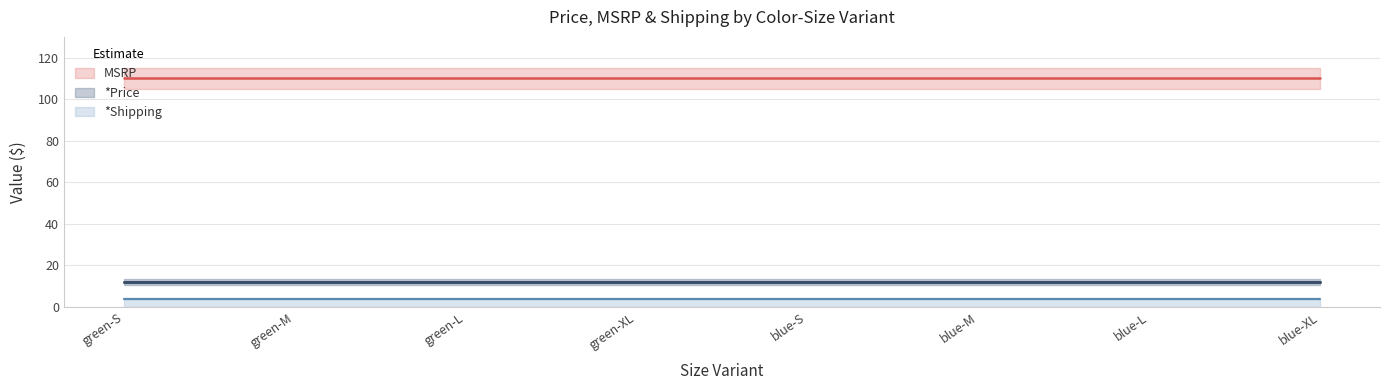

Which series has the largest total across all categories?

MSRP